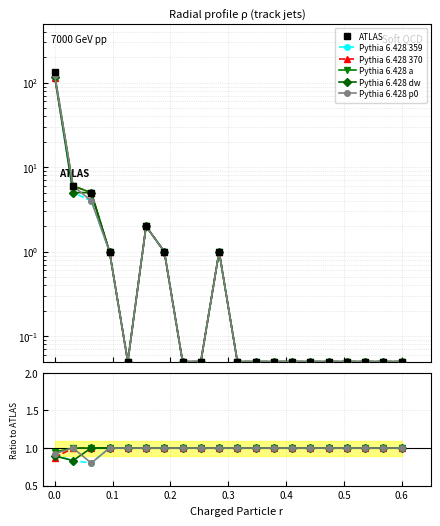

True or false: Pythia 6.428 359 and Pythia 6.428 dw intersect in this chart.

False